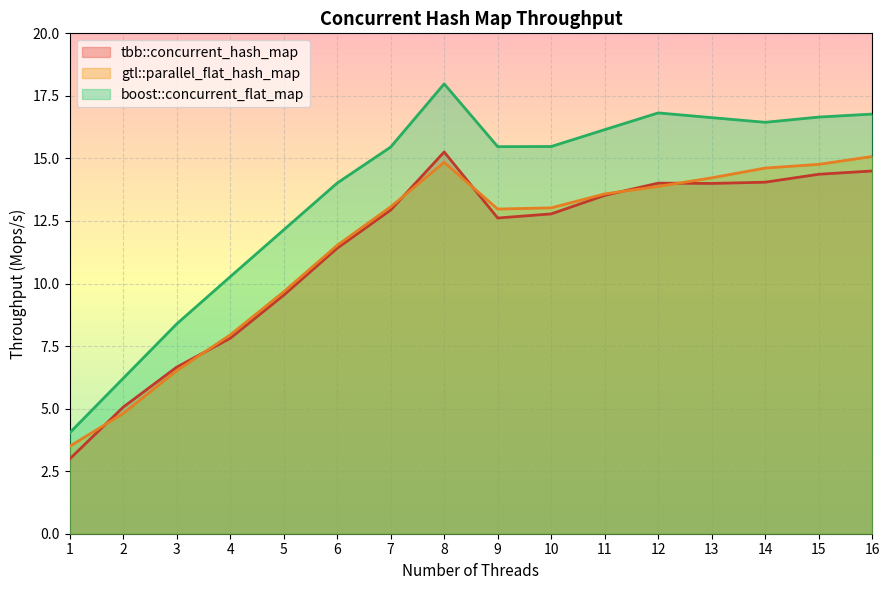

The value of boost::concurrent_flat_map at 14 is 16.4. True or false?

True